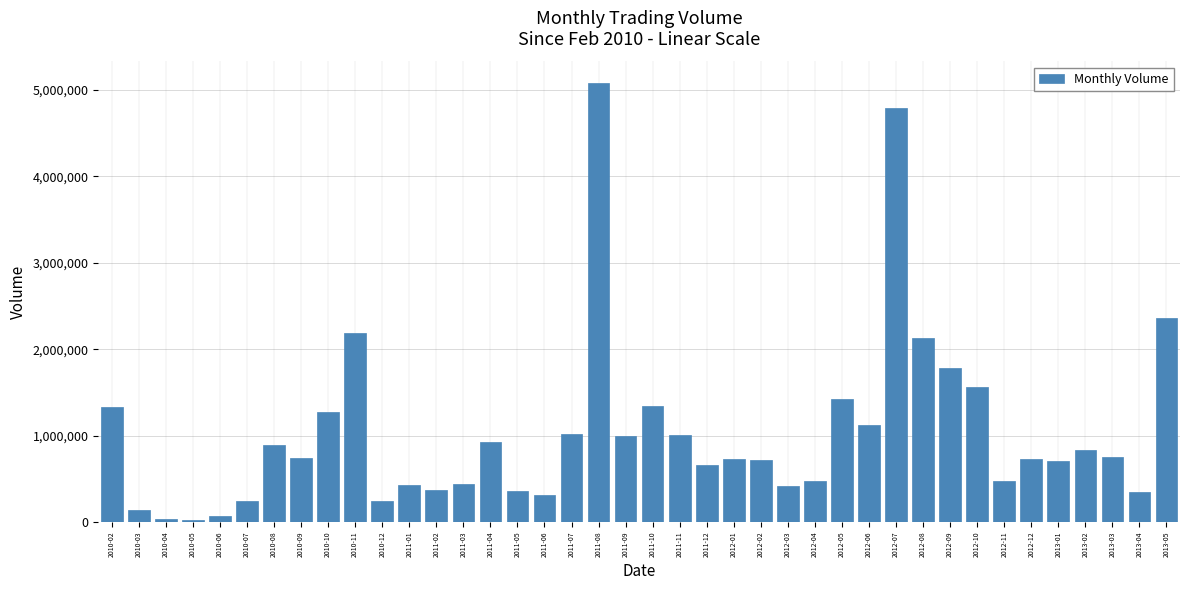

What is the label of the 25th bar from the right?

2011-05